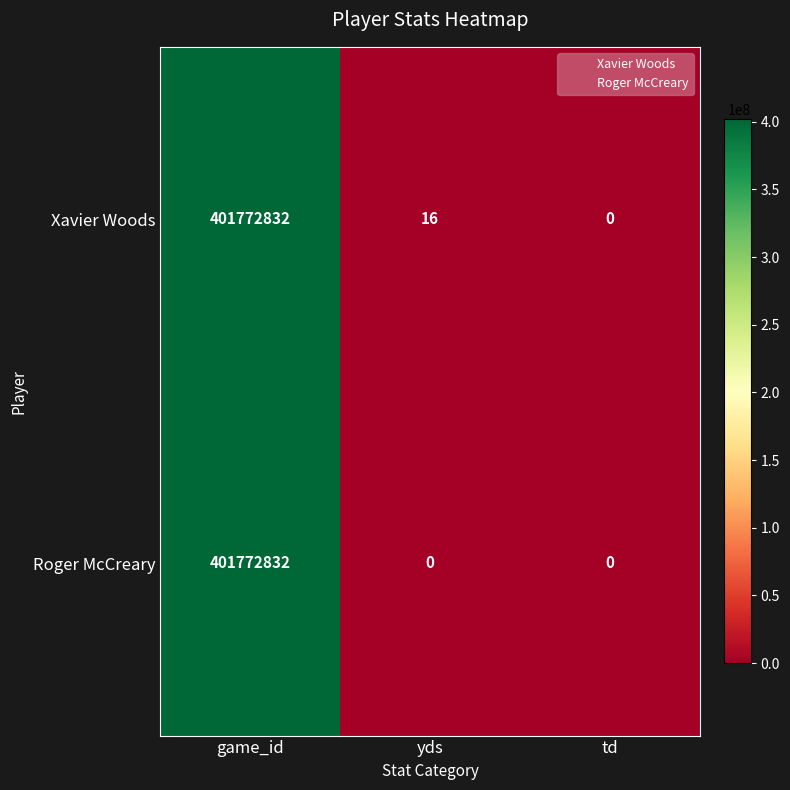

What is the difference between the Xavier Woods values at yds and game_id?

401772816